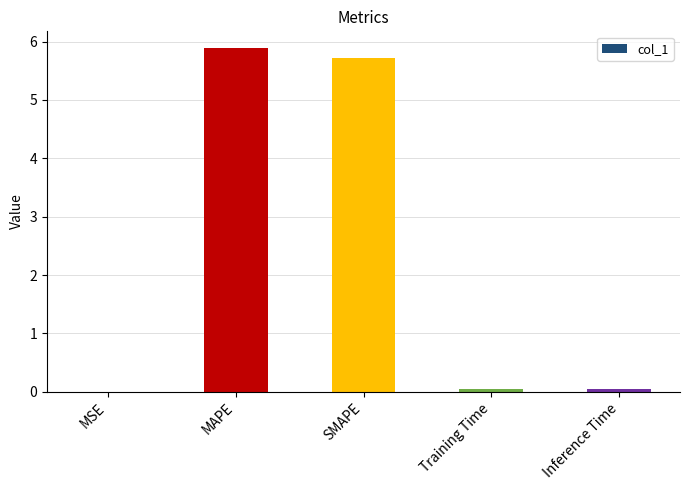

What is the sum of all values?

11.7